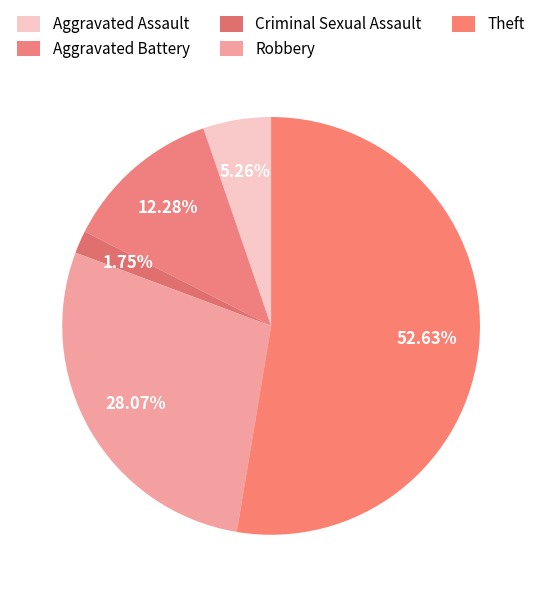

Is it true that Criminal Sexual Assault is 2% of the pie?

True